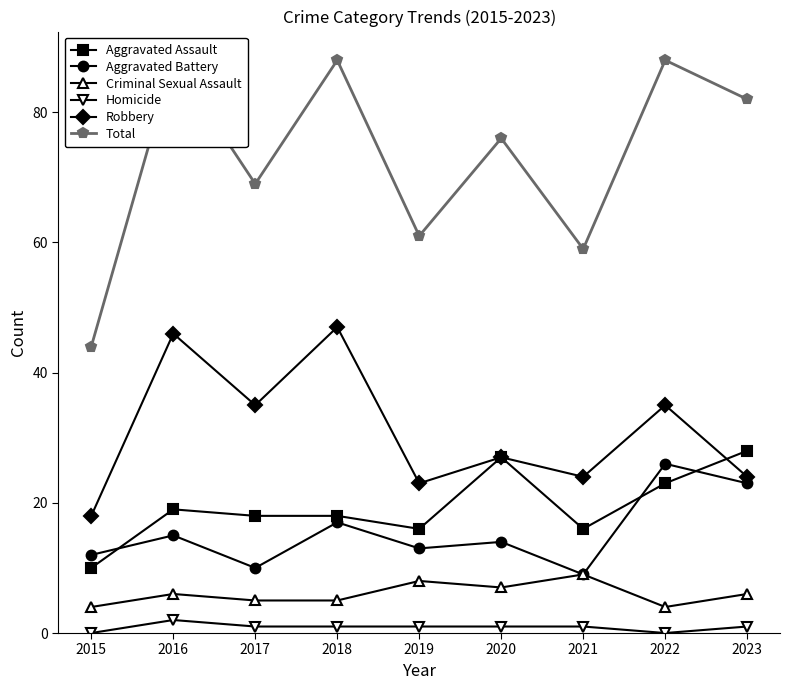

True or false: Homicide has a value of 1 at 2023.

True